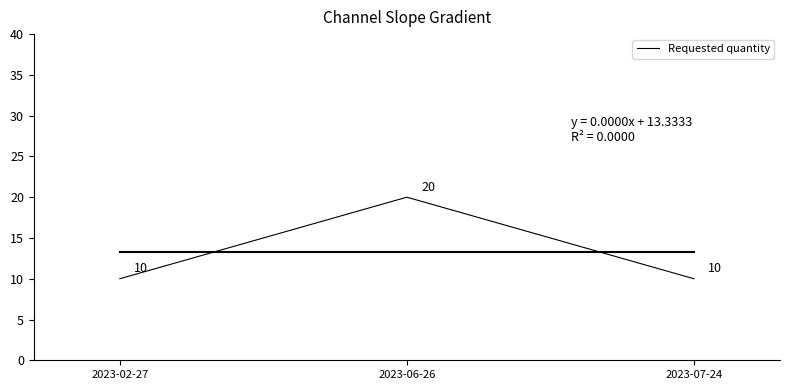

Reading left to right, extract all data points from this chart.

2023-02-27=10	2023-06-26=20	2023-07-24=10